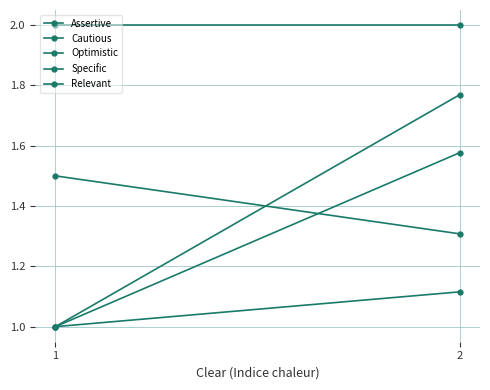

At which label is Assertive closest to 1?

1